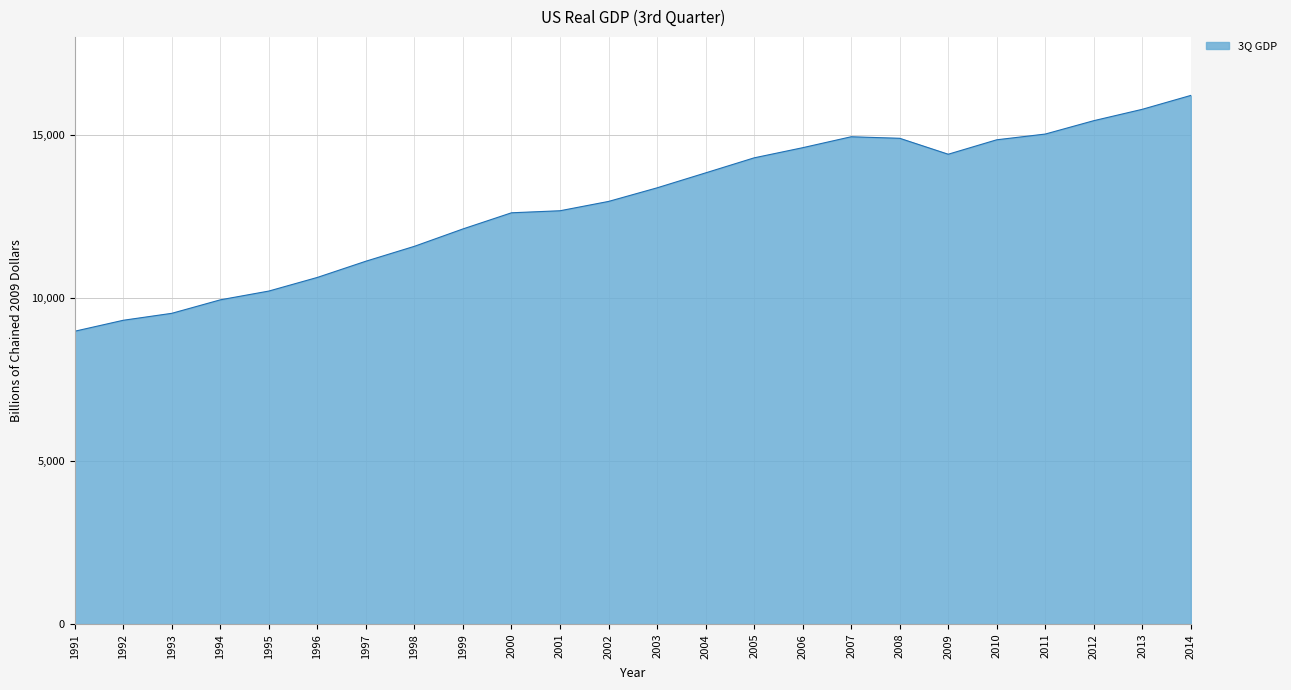

What value does the data have at 1993?

9526.3